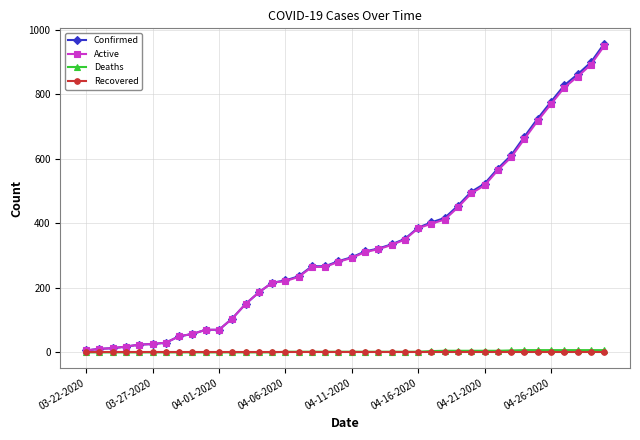

What is the maximum value for Active?

950